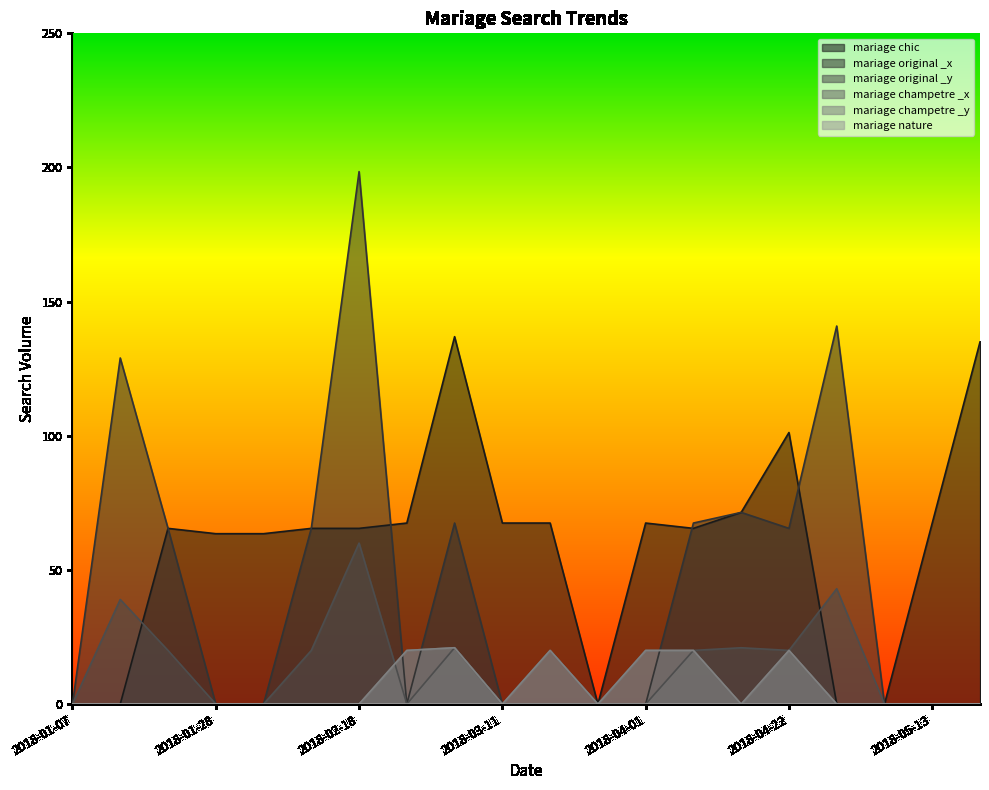

Reading left to right, what are all the values shown in this chart?

mariage chic: 2018-01-07=0.0	2018-01-14=0.0	2018-01-21=65.5	2018-01-28=63.5	2018-02-04=63.5	2018-02-11=65.5	2018-02-18=65.5	2018-02-25=67.5	2018-03-04=136.9	2018-03-11=67.5	2018-03-18=67.5	2018-03-25=0.0	2018-04-01=67.5	2018-04-08=65.5	2018-04-15=71.4	2018-04-22=101.2	2018-04-29=0.0	2018-05-06=0.0	2018-05-13=67.5	2018-05-20=135.0
mariage original _x: 2018-01-07=0.0	2018-01-14=129.0	2018-01-21=65.5	2018-01-28=0.0	2018-02-04=0.0	2018-02-11=65.5	2018-02-18=198.5	2018-02-25=0.0	2018-03-04=67.5	2018-03-11=0.0	2018-03-18=0.0	2018-03-25=0.0	2018-04-01=0.0	2018-04-08=67.5	2018-04-15=71.4	2018-04-22=65.5	2018-04-29=140.9	2018-05-06=0.0	2018-05-13=0.0	2018-05-20=0.0
mariage original _y: 2018-01-07=0.0	2018-01-14=39.0	2018-01-21=20.0	2018-01-28=0.0	2018-02-04=0.0	2018-02-11=20.0	2018-02-18=60.0	2018-02-25=0.0	2018-03-04=21.0	2018-03-11=0.0	2018-03-18=0.0	2018-03-25=0.0	2018-04-01=0.0	2018-04-08=20.0	2018-04-15=21.0	2018-04-22=20.0	2018-04-29=43.0	2018-05-06=0.0	2018-05-13=0.0	2018-05-20=0.0
mariage champetre _x: 2018-01-07=0.0	2018-01-14=0.0	2018-01-21=0.0	2018-01-28=0.0	2018-02-04=0.0	2018-02-11=0.0	2018-02-18=0.0	2018-02-25=20.0	2018-03-04=21.0	2018-03-11=0.0	2018-03-18=20.0	2018-03-25=0.0	2018-04-01=20.0	2018-04-08=20.0	2018-04-15=0.0	2018-04-22=20.0	2018-04-29=0.0	2018-05-06=0.0	2018-05-13=0.0	2018-05-20=0.0
mariage champetre _y: 2018-01-07=0.0	2018-01-14=0.0	2018-01-21=0.0	2018-01-28=0.0	2018-02-04=0.0	2018-02-11=0.0	2018-02-18=0.0	2018-02-25=20.0	2018-03-04=21.0	2018-03-11=0.0	2018-03-18=20.0	2018-03-25=0.0	2018-04-01=20.0	2018-04-08=20.0	2018-04-15=0.0	2018-04-22=20.0	2018-04-29=0.0	2018-05-06=0.0	2018-05-13=0.0	2018-05-20=0.0